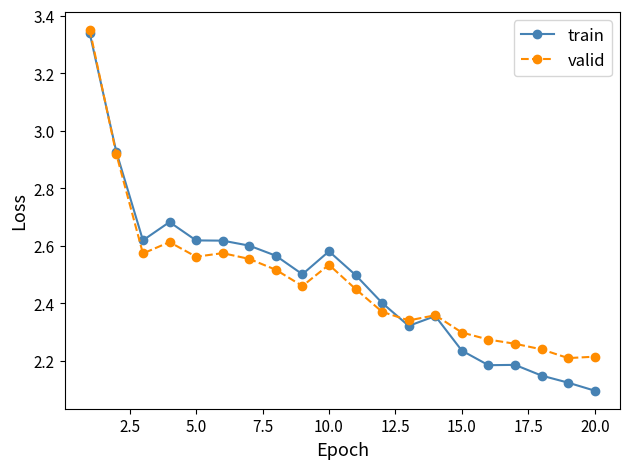

At how many categories does at least one series exceed 2?

20